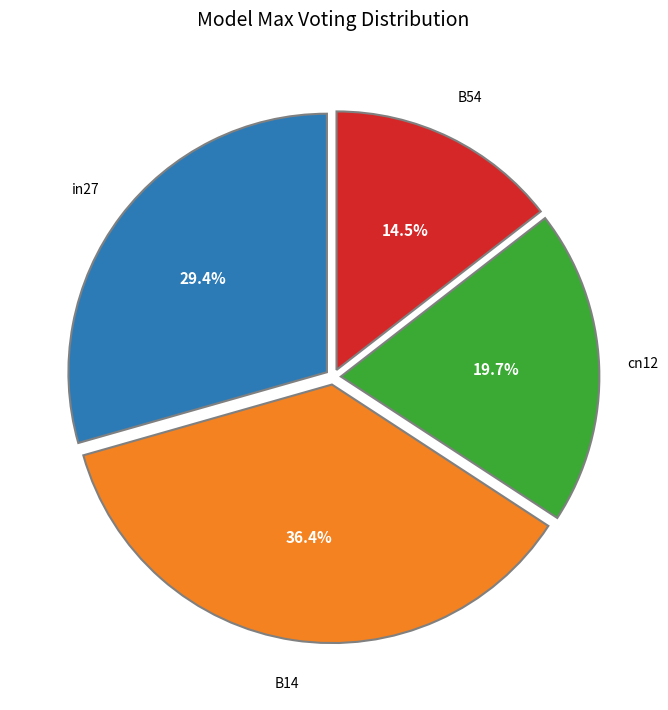

What is the ratio of the value at B14 to the value at B54?

2.5